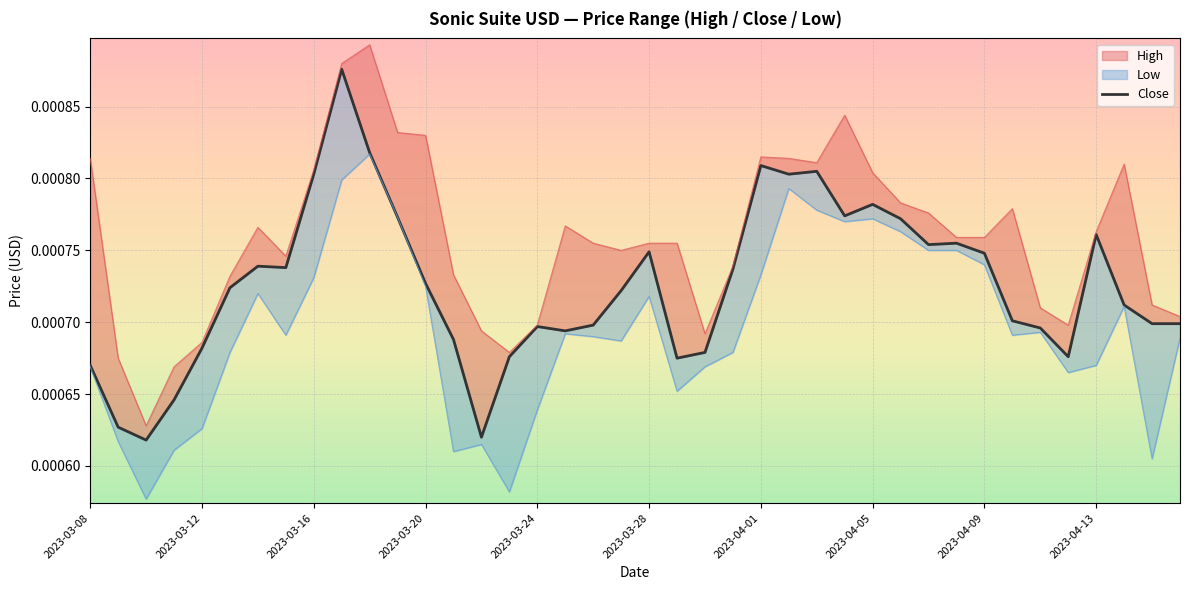

Is it true that the value at 2023-03-12 is 0.0?

False